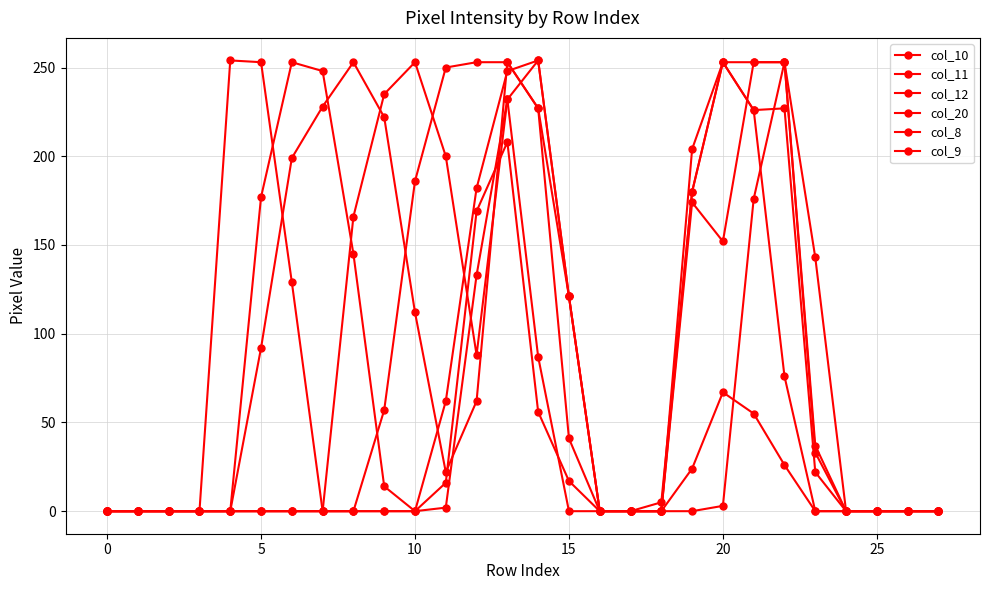

True or false: col_8 has more than 0 interior local peaks.

True